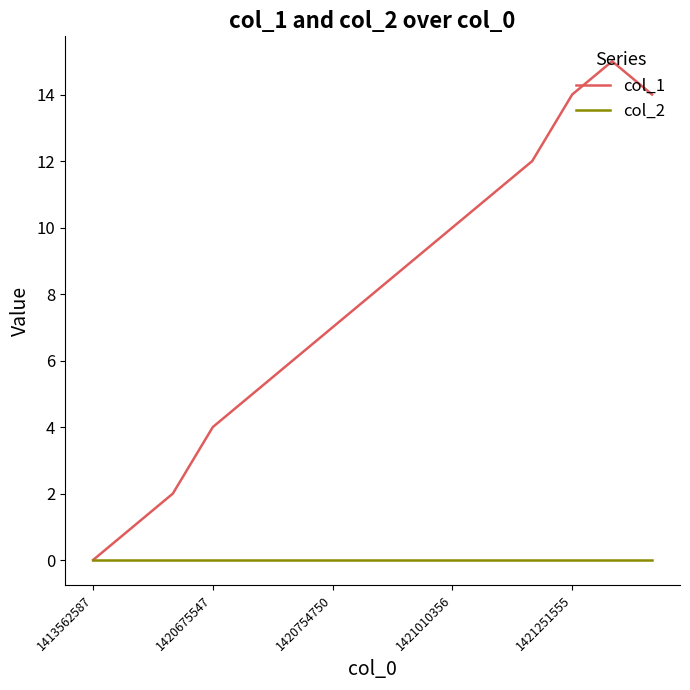

Rank the series by their average value, from lowest to highest.

col_2, col_1